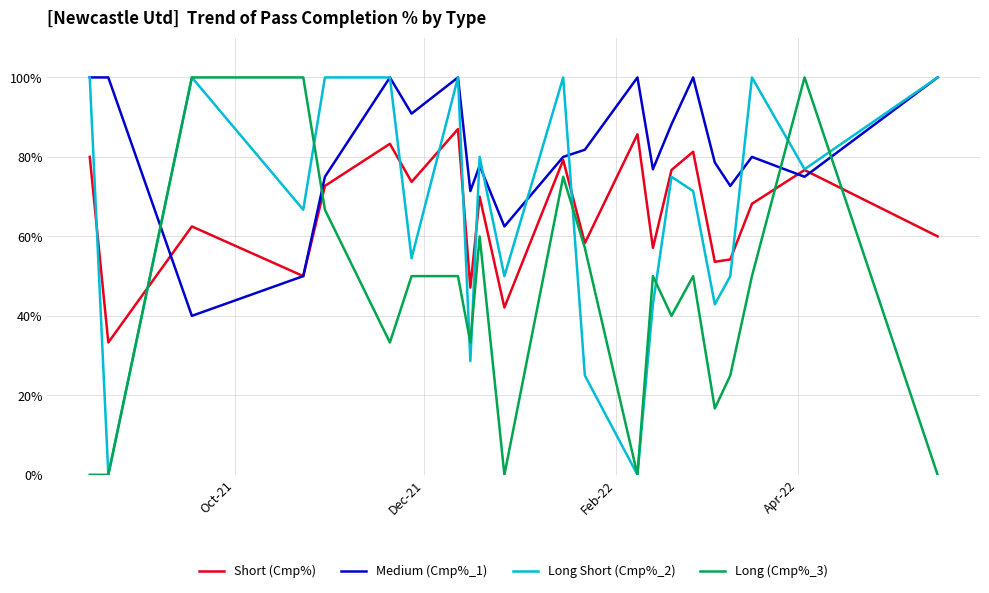

What is the highest value of the Medium (Cmp%_1) series?

100.0